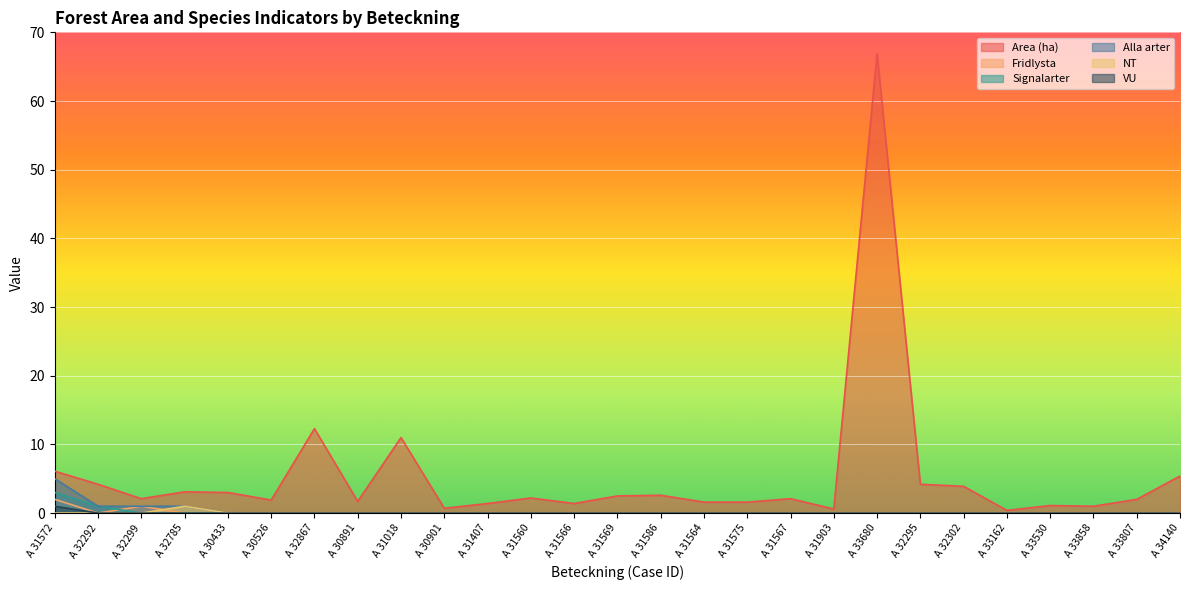

At which label does Area (ha) reach its peak?

A 33680